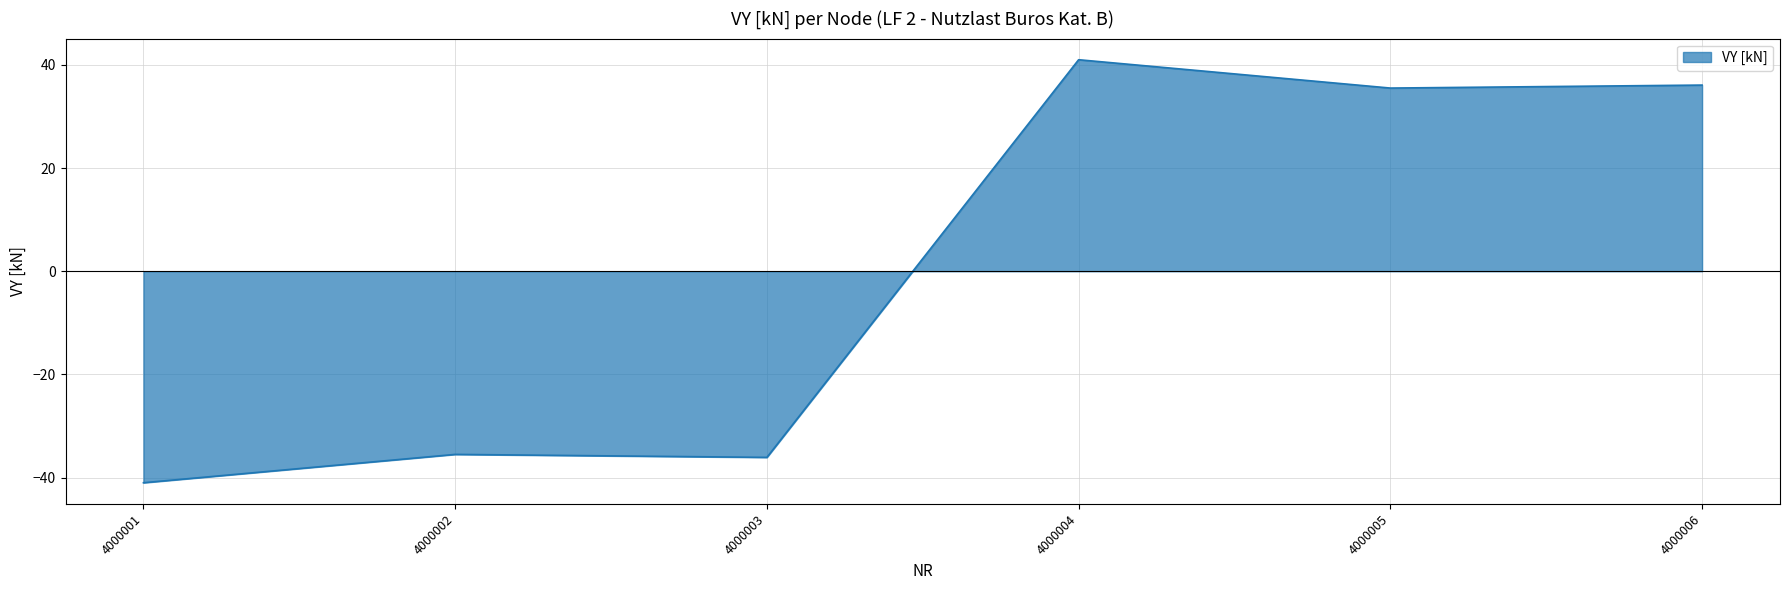

What is the minimum value shown in the chart?

-41.0